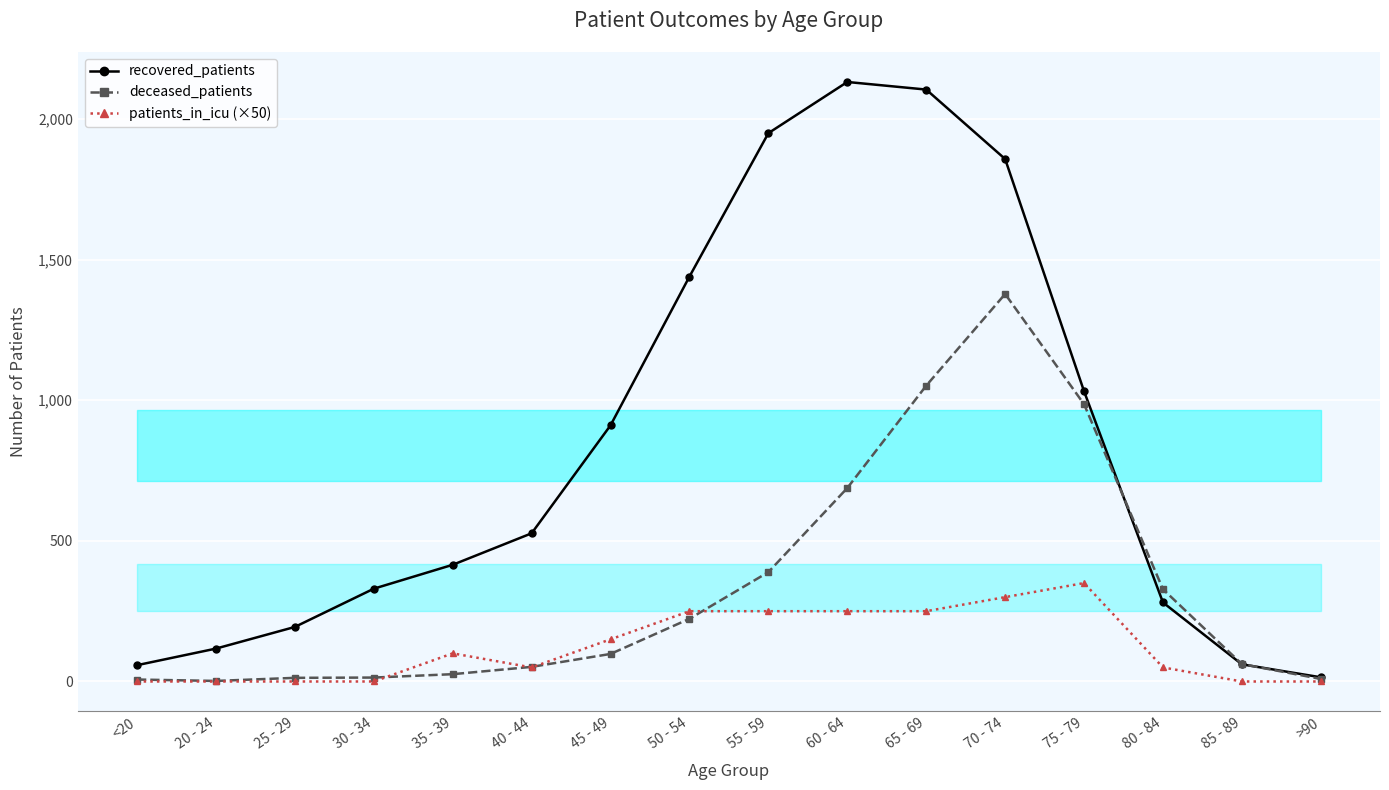

What is the difference between the maximum and minimum values in the patients_in_icu (×50) series?

350